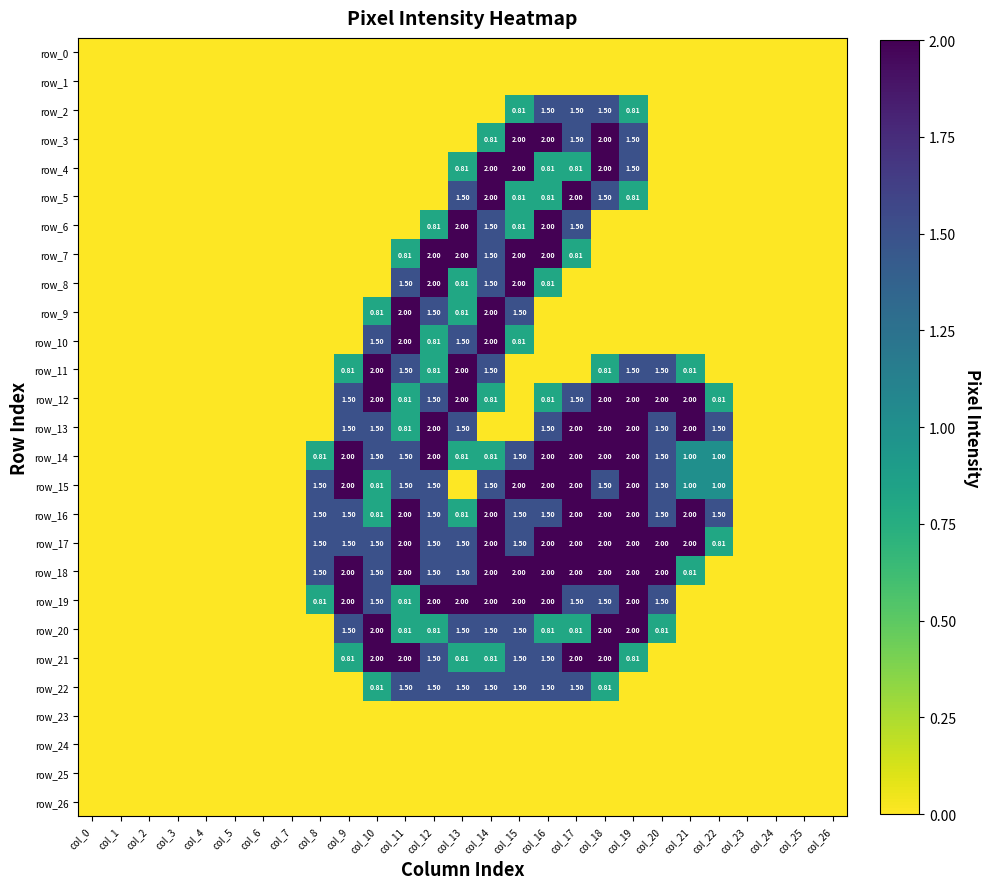

Reading left to right, transcribe all the data shown in this chart.

row_0: 0.0	0.0	0.0	0.0	0.0	0.0	0.0	0.0	0.0	0.0	0.0	0.0	0.0	0.0	0.0	0.0	0.0	0.0	0.0	0.0	0.0	0.0	0.0	0.0	0.0	0.0	0.0
row_1: 0.0	0.0	0.0	0.0	0.0	0.0	0.0	0.0	0.0	0.0	0.0	0.0	0.0	0.0	0.0	0.0	0.0	0.0	0.0	0.0	0.0	0.0	0.0	0.0	0.0	0.0	0.0
row_2: 0.0	0.0	0.0	0.0	0.0	0.0	0.0	0.0	0.0	0.0	0.0	0.0	0.0	0.0	0.0	0.8	1.5	1.5	1.5	0.8	0.0	0.0	0.0	0.0	0.0	0.0	0.0
row_3: 0.0	0.0	0.0	0.0	0.0	0.0	0.0	0.0	0.0	0.0	0.0	0.0	0.0	0.0	0.8	2.0	2.0	1.5	2.0	1.5	0.0	0.0	0.0	0.0	0.0	0.0	0.0
row_4: 0.0	0.0	0.0	0.0	0.0	0.0	0.0	0.0	0.0	0.0	0.0	0.0	0.0	0.8	2.0	2.0	0.8	0.8	2.0	1.5	0.0	0.0	0.0	0.0	0.0	0.0	0.0
row_5: 0.0	0.0	0.0	0.0	0.0	0.0	0.0	0.0	0.0	0.0	0.0	0.0	0.0	1.5	2.0	0.8	0.8	2.0	1.5	0.8	0.0	0.0	0.0	0.0	0.0	0.0	0.0
row_6: 0.0	0.0	0.0	0.0	0.0	0.0	0.0	0.0	0.0	0.0	0.0	0.0	0.8	2.0	1.5	0.8	2.0	1.5	0.0	0.0	0.0	0.0	0.0	0.0	0.0	0.0	0.0
row_7: 0.0	0.0	0.0	0.0	0.0	0.0	0.0	0.0	0.0	0.0	0.0	0.8	2.0	2.0	1.5	2.0	2.0	0.8	0.0	0.0	0.0	0.0	0.0	0.0	0.0	0.0	0.0
row_8: 0.0	0.0	0.0	0.0	0.0	0.0	0.0	0.0	0.0	0.0	0.0	1.5	2.0	0.8	1.5	2.0	0.8	0.0	0.0	0.0	0.0	0.0	0.0	0.0	0.0	0.0	0.0
row_9: 0.0	0.0	0.0	0.0	0.0	0.0	0.0	0.0	0.0	0.0	0.8	2.0	1.5	0.8	2.0	1.5	0.0	0.0	0.0	0.0	0.0	0.0	0.0	0.0	0.0	0.0	0.0
row_10: 0.0	0.0	0.0	0.0	0.0	0.0	0.0	0.0	0.0	0.0	1.5	2.0	0.8	1.5	2.0	0.8	0.0	0.0	0.0	0.0	0.0	0.0	0.0	0.0	0.0	0.0	0.0
row_11: 0.0	0.0	0.0	0.0	0.0	0.0	0.0	0.0	0.0	0.8	2.0	1.5	0.8	2.0	1.5	0.0	0.0	0.0	0.8	1.5	1.5	0.8	0.0	0.0	0.0	0.0	0.0
row_12: 0.0	0.0	0.0	0.0	0.0	0.0	0.0	0.0	0.0	1.5	2.0	0.8	1.5	2.0	0.8	0.0	0.8	1.5	2.0	2.0	2.0	2.0	0.8	0.0	0.0	0.0	0.0
row_13: 0.0	0.0	0.0	0.0	0.0	0.0	0.0	0.0	0.0	1.5	1.5	0.8	2.0	1.5	0.0	0.0	1.5	2.0	2.0	2.0	1.5	2.0	1.5	0.0	0.0	0.0	0.0
row_14: 0.0	0.0	0.0	0.0	0.0	0.0	0.0	0.0	0.8	2.0	1.5	1.5	2.0	0.8	0.8	1.5	2.0	2.0	2.0	2.0	1.5	1.0	1.0	0.0	0.0	0.0	0.0
row_15: 0.0	0.0	0.0	0.0	0.0	0.0	0.0	0.0	1.5	2.0	0.8	1.5	1.5	0.0	1.5	2.0	2.0	2.0	1.5	2.0	1.5	1.0	1.0	0.0	0.0	0.0	0.0
row_16: 0.0	0.0	0.0	0.0	0.0	0.0	0.0	0.0	1.5	1.5	0.8	2.0	1.5	0.8	2.0	1.5	1.5	2.0	2.0	2.0	1.5	2.0	1.5	0.0	0.0	0.0	0.0
row_17: 0.0	0.0	0.0	0.0	0.0	0.0	0.0	0.0	1.5	1.5	1.5	2.0	1.5	1.5	2.0	1.5	2.0	2.0	2.0	2.0	2.0	2.0	0.8	0.0	0.0	0.0	0.0
row_18: 0.0	0.0	0.0	0.0	0.0	0.0	0.0	0.0	1.5	2.0	1.5	2.0	1.5	1.5	2.0	2.0	2.0	2.0	2.0	2.0	2.0	0.8	0.0	0.0	0.0	0.0	0.0
row_19: 0.0	0.0	0.0	0.0	0.0	0.0	0.0	0.0	0.8	2.0	1.5	0.8	2.0	2.0	2.0	2.0	2.0	1.5	1.5	2.0	1.5	0.0	0.0	0.0	0.0	0.0	0.0
row_20: 0.0	0.0	0.0	0.0	0.0	0.0	0.0	0.0	0.0	1.5	2.0	0.8	0.8	1.5	1.5	1.5	0.8	0.8	2.0	2.0	0.8	0.0	0.0	0.0	0.0	0.0	0.0
row_21: 0.0	0.0	0.0	0.0	0.0	0.0	0.0	0.0	0.0	0.8	2.0	2.0	1.5	0.8	0.8	1.5	1.5	2.0	2.0	0.8	0.0	0.0	0.0	0.0	0.0	0.0	0.0
row_22: 0.0	0.0	0.0	0.0	0.0	0.0	0.0	0.0	0.0	0.0	0.8	1.5	1.5	1.5	1.5	1.5	1.5	1.5	0.8	0.0	0.0	0.0	0.0	0.0	0.0	0.0	0.0
row_23: 0.0	0.0	0.0	0.0	0.0	0.0	0.0	0.0	0.0	0.0	0.0	0.0	0.0	0.0	0.0	0.0	0.0	0.0	0.0	0.0	0.0	0.0	0.0	0.0	0.0	0.0	0.0
row_24: 0.0	0.0	0.0	0.0	0.0	0.0	0.0	0.0	0.0	0.0	0.0	0.0	0.0	0.0	0.0	0.0	0.0	0.0	0.0	0.0	0.0	0.0	0.0	0.0	0.0	0.0	0.0
row_25: 0.0	0.0	0.0	0.0	0.0	0.0	0.0	0.0	0.0	0.0	0.0	0.0	0.0	0.0	0.0	0.0	0.0	0.0	0.0	0.0	0.0	0.0	0.0	0.0	0.0	0.0	0.0
row_26: 0.0	0.0	0.0	0.0	0.0	0.0	0.0	0.0	0.0	0.0	0.0	0.0	0.0	0.0	0.0	0.0	0.0	0.0	0.0	0.0	0.0	0.0	0.0	0.0	0.0	0.0	0.0